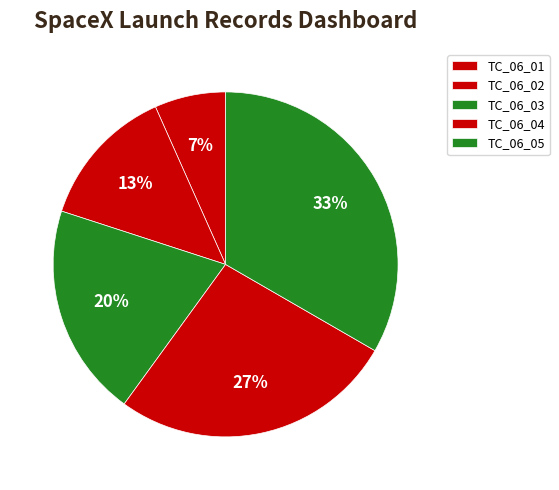

How many segments does this pie chart have?

5